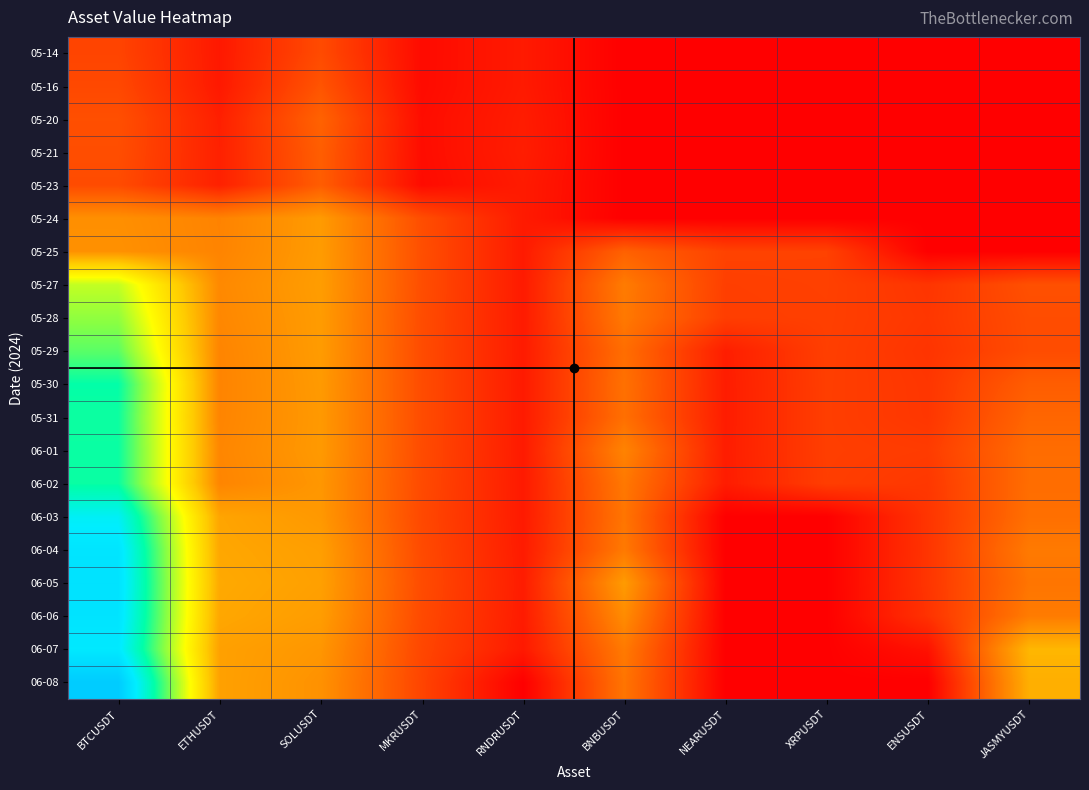

Reading left to right, list all the values displayed in this chart.

05-14: BTCUSDT=108.8	ETHUSDT=39.6	SOLUSDT=119.3	MKRUSDT=18.3	RNDRUSDT=42.6	BNBUSDT=0.0	NEARUSDT=0.0	XRPUSDT=0.0	ENSUSDT=0.0	JASMYUSDT=0.0
05-16: BTCUSDT=115.2	ETHUSDT=40.5	SOLUSDT=133.8	MKRUSDT=18.4	RNDRUSDT=42.6	BNBUSDT=0.0	NEARUSDT=0.0	XRPUSDT=0.0	ENSUSDT=0.0	JASMYUSDT=0.0
05-20: BTCUSDT=126.2	ETHUSDT=50.3	SOLUSDT=156.8	MKRUSDT=21.6	RNDRUSDT=46.2	BNBUSDT=0.0	NEARUSDT=0.0	XRPUSDT=0.0	ENSUSDT=0.0	JASMYUSDT=0.0
05-21: BTCUSDT=123.9	ETHUSDT=52.1	SOLUSDT=149.7	MKRUSDT=20.9	RNDRUSDT=47.5	BNBUSDT=0.0	NEARUSDT=0.0	XRPUSDT=0.0	ENSUSDT=0.0	JASMYUSDT=0.0
05-23: BTCUSDT=120.1	ETHUSDT=52.0	SOLUSDT=148.0	MKRUSDT=19.4	RNDRUSDT=43.5	BNBUSDT=0.0	NEARUSDT=0.0	XRPUSDT=0.0	ENSUSDT=0.0	JASMYUSDT=0.0
05-24: BTCUSDT=227.7	ETHUSDT=207.7	SOLUSDT=245.5	MKRUSDT=123.6	RNDRUSDT=42.9	BNBUSDT=0.0	NEARUSDT=0.0	XRPUSDT=0.0	ENSUSDT=0.0	JASMYUSDT=0.0
05-25: BTCUSDT=230.2	ETHUSDT=208.9	SOLUSDT=246.5	MKRUSDT=125.7	RNDRUSDT=42.8	BNBUSDT=155.0	NEARUSDT=105.7	XRPUSDT=104.4	ENSUSDT=0.0	JASMYUSDT=0.0
05-27: BTCUSDT=484.6	ETHUSDT=217.0	SOLUSDT=249.1	MKRUSDT=124.3	RNDRUSDT=43.1	BNBUSDT=195.7	NEARUSDT=100.6	XRPUSDT=103.0	ENSUSDT=84.2	JASMYUSDT=127.9
05-28: BTCUSDT=529.6	ETHUSDT=214.2	SOLUSDT=247.0	MKRUSDT=122.2	RNDRUSDT=43.4	BNBUSDT=191.7	NEARUSDT=99.0	XRPUSDT=102.0	ENSUSDT=87.2	JASMYUSDT=122.6
05-29: BTCUSDT=573.4	ETHUSDT=209.9	SOLUSDT=246.5	MKRUSDT=120.8	RNDRUSDT=43.7	BNBUSDT=174.4	NEARUSDT=48.2	XRPUSDT=101.0	ENSUSDT=82.9	JASMYUSDT=121.4
05-30: BTCUSDT=643.1	ETHUSDT=208.8	SOLUSDT=244.4	MKRUSDT=121.5	RNDRUSDT=42.6	BNBUSDT=179.6	NEARUSDT=46.2	XRPUSDT=100.0	ENSUSDT=85.9	JASMYUSDT=148.3
05-31: BTCUSDT=635.4	ETHUSDT=209.6	SOLUSDT=242.6	MKRUSDT=121.6	RNDRUSDT=43.0	BNBUSDT=177.0	NEARUSDT=46.0	XRPUSDT=99.8	ENSUSDT=86.7	JASMYUSDT=161.8
06-01: BTCUSDT=637.5	ETHUSDT=212.6	SOLUSDT=243.3	MKRUSDT=120.5	RNDRUSDT=42.7	BNBUSDT=208.7	NEARUSDT=46.8	XRPUSDT=100.0	ENSUSDT=95.5	JASMYUSDT=173.0
06-02: BTCUSDT=637.5	ETHUSDT=210.7	SOLUSDT=238.9	MKRUSDT=118.7	RNDRUSDT=42.2	BNBUSDT=190.8	NEARUSDT=45.7	XRPUSDT=99.0	ENSUSDT=88.8	JASMYUSDT=173.7
06-03: BTCUSDT=740.5	ETHUSDT=261.2	SOLUSDT=241.5	MKRUSDT=115.8	RNDRUSDT=42.5	BNBUSDT=186.1	NEARUSDT=0.3	XRPUSDT=0.4	ENSUSDT=84.5	JASMYUSDT=177.4
06-04: BTCUSDT=780.3	ETHUSDT=264.2	SOLUSDT=251.6	MKRUSDT=118.4	RNDRUSDT=43.9	BNBUSDT=192.8	NEARUSDT=0.4	XRPUSDT=0.4	ENSUSDT=84.0	JASMYUSDT=193.4
06-05: BTCUSDT=786.6	ETHUSDT=268.1	SOLUSDT=254.2	MKRUSDT=120.5	RNDRUSDT=45.4	BNBUSDT=245.8	NEARUSDT=0.4	XRPUSDT=0.4	ENSUSDT=84.7	JASMYUSDT=185.5
06-06: BTCUSDT=783.2	ETHUSDT=264.4	SOLUSDT=249.2	MKRUSDT=117.7	RNDRUSDT=44.1	BNBUSDT=221.8	NEARUSDT=0.4	XRPUSDT=0.4	ENSUSDT=80.7	JASMYUSDT=195.9
06-07: BTCUSDT=767.2	ETHUSDT=255.0	SOLUSDT=238.0	MKRUSDT=112.5	RNDRUSDT=40.7	BNBUSDT=193.9	NEARUSDT=0.3	XRPUSDT=0.4	ENSUSDT=29.4	JASMYUSDT=289.4
06-08: BTCUSDT=860.5	ETHUSDT=255.3	SOLUSDT=231.2	MKRUSDT=108.9	RNDRUSDT=0.0	BNBUSDT=185.6	NEARUSDT=0.0	XRPUSDT=0.0	ENSUSDT=0.0	JASMYUSDT=277.4